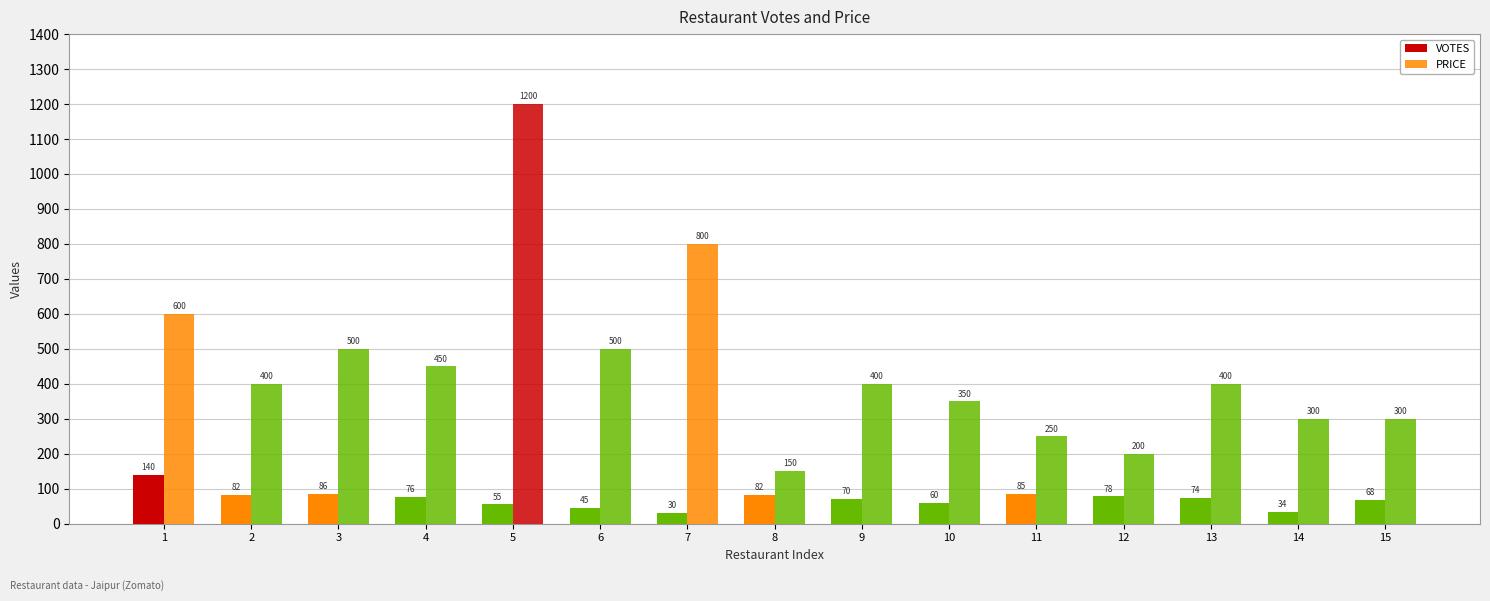

Which series has the largest total across all categories?

PRICE